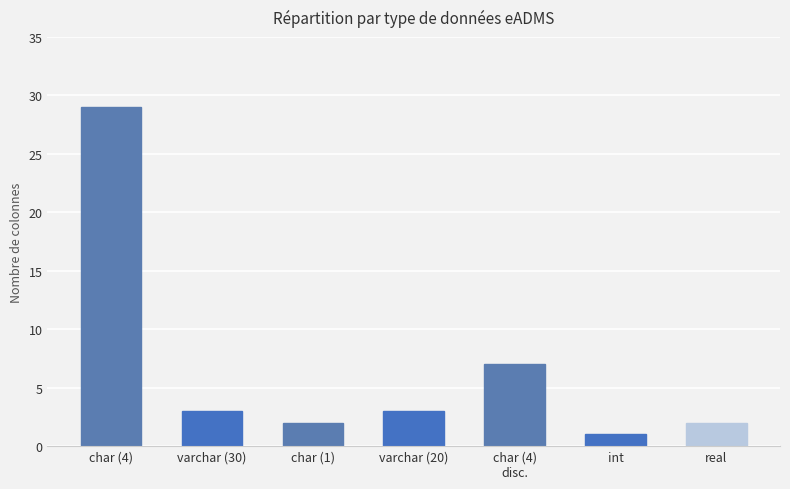

What is the difference between the maximum and minimum values?

28